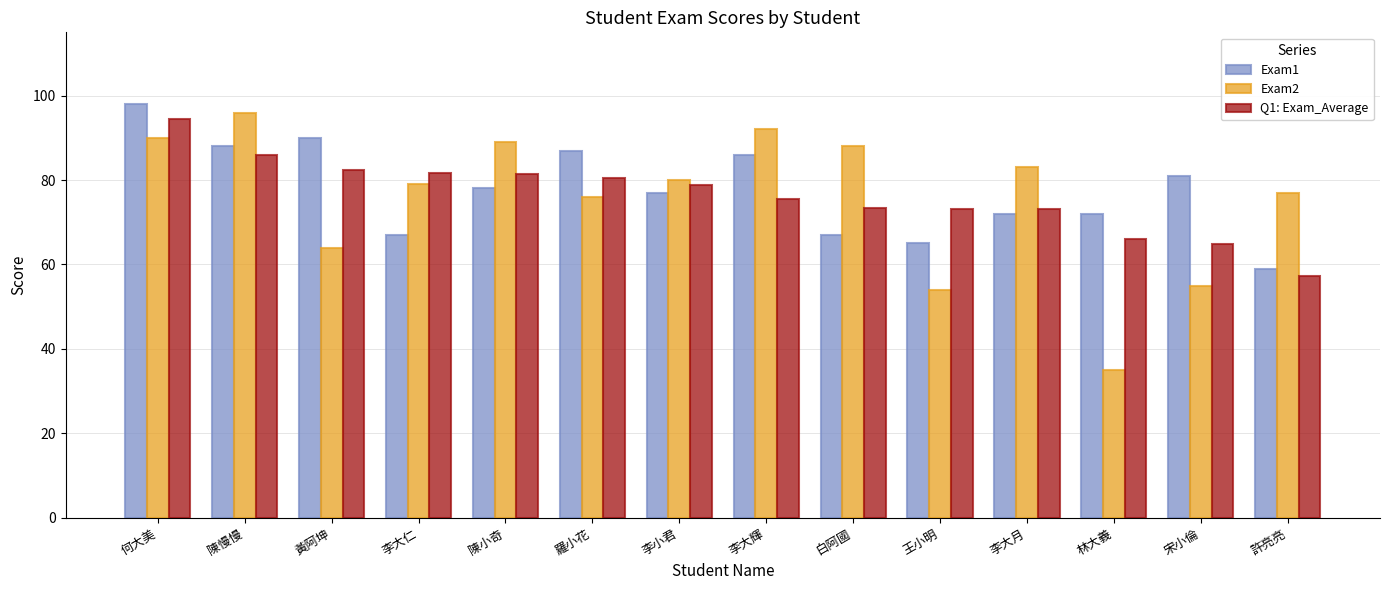

What is the approximate value of Exam1 at 林大義?

72.0